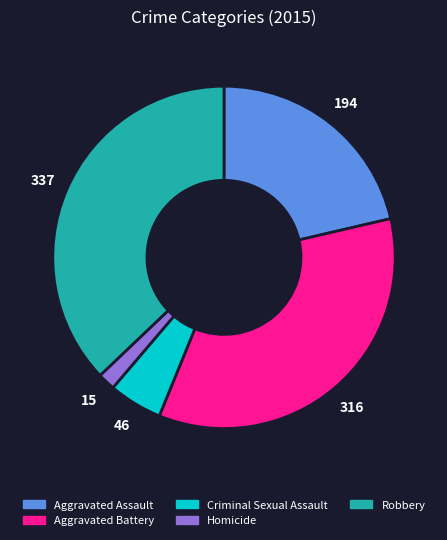

Do Aggravated Assault and Aggravated Battery together represent more than half of the pie?

Yes